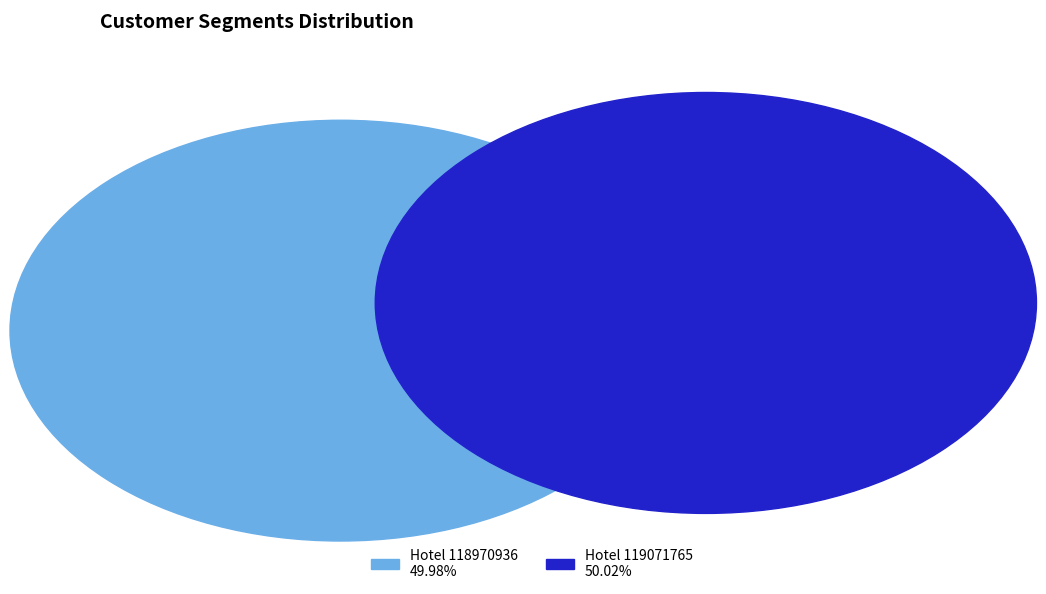

What is the total percentage of 119071765 and 118970936?

100.0%